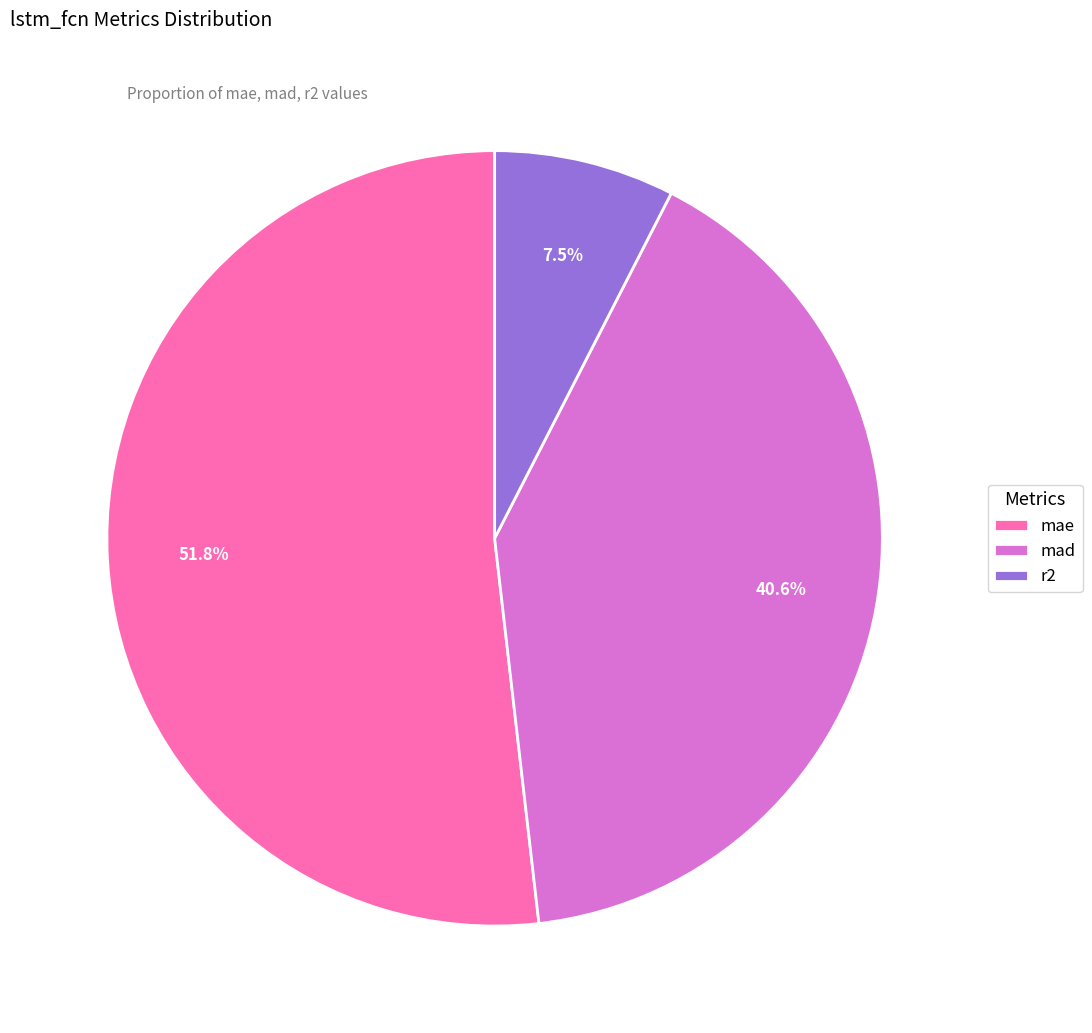

To the nearest percent, what is the combined percentage of mad and mae?

92%